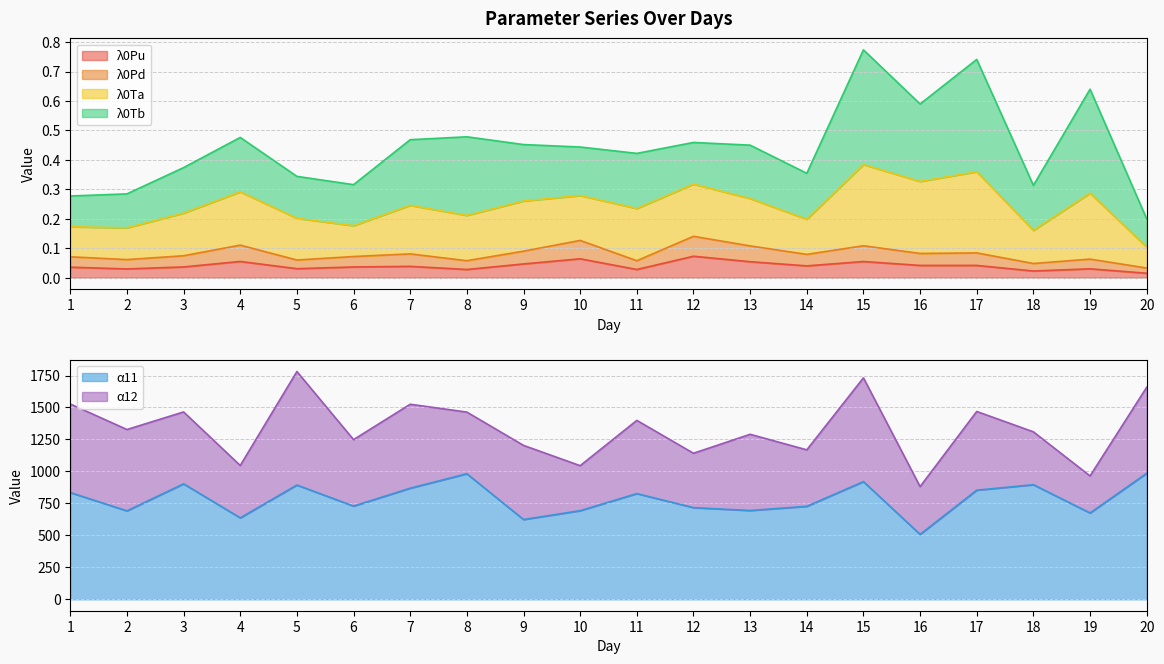

Is it true that λ0Pu equals 0.0 at 5?

True